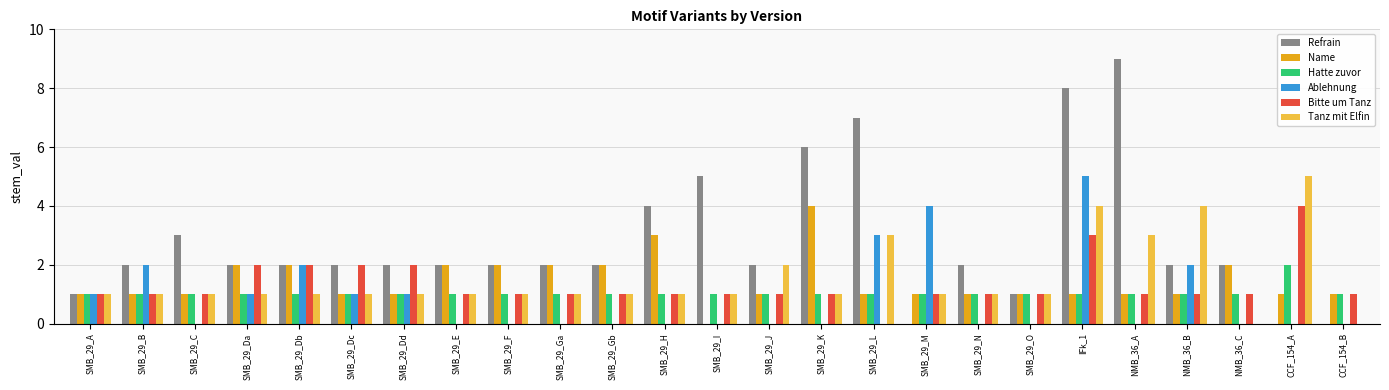

What value does the Hatte zuvor series have at SMB_29_J?

1